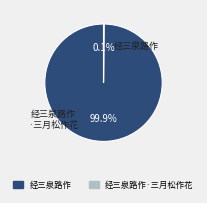

Is there a majority slice in this chart?

Yes